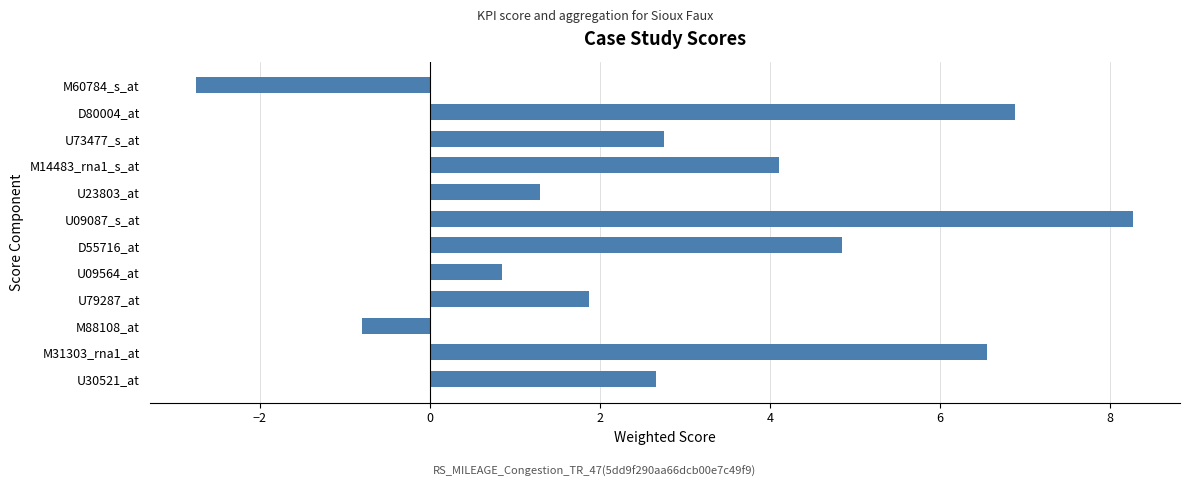

Reading bottom to top, extract all data points from this chart.

2.7	6.6	-0.8	1.9	0.8	4.8	8.3	1.3	4.1	2.7	6.9	-2.7